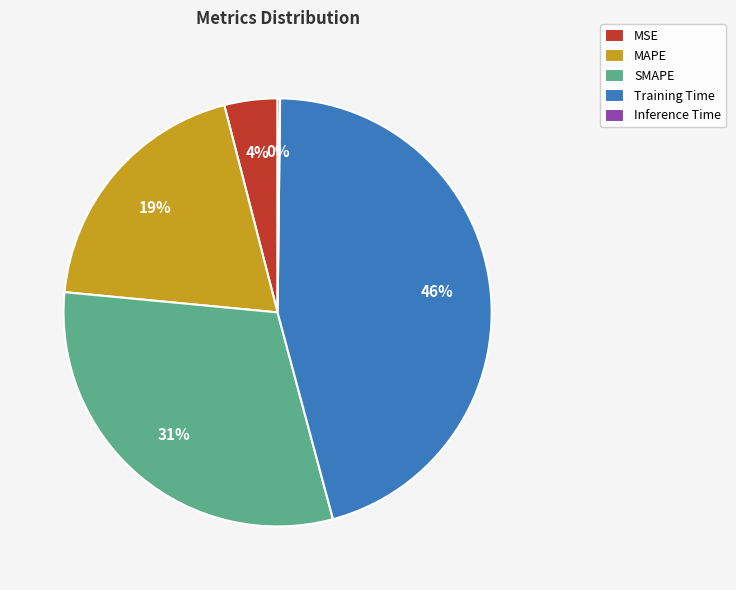

To the nearest percent, what is the average slice percentage?

20%